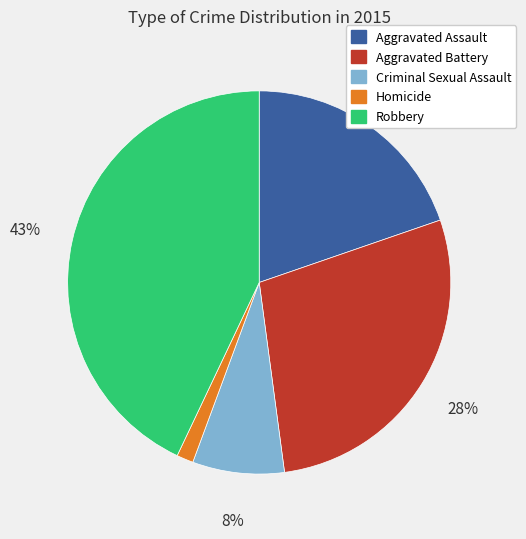

The Homicide slice represents 16% of the pie. True or false?

False